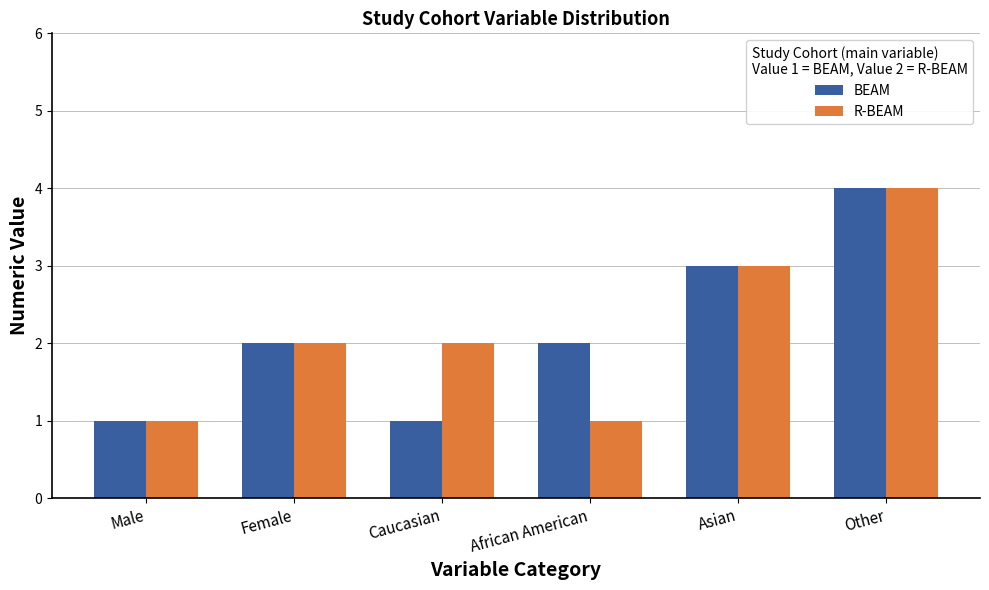

Is it true that R-BEAM equals 1 at African American?

True